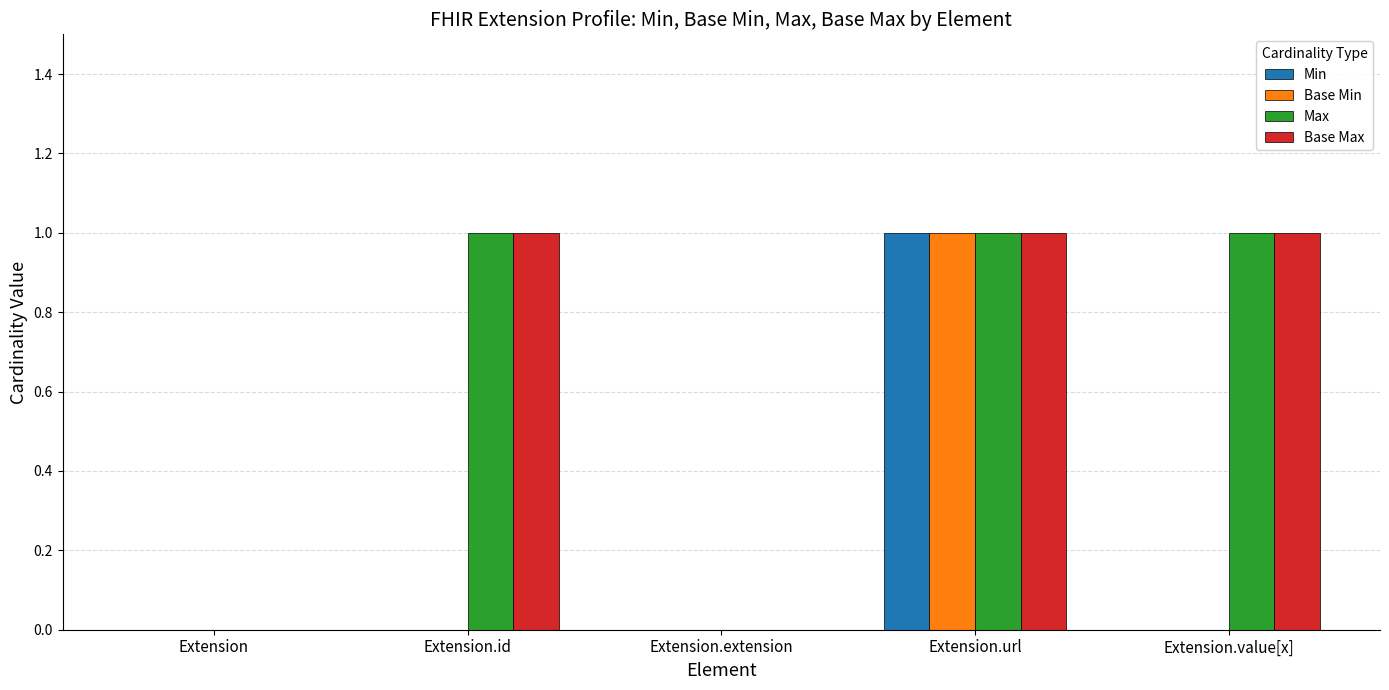

Reading right to left, transcribe all the data shown in this chart.

Min: 0	1	0	0	0
Base Min: 0	1	0	0	0
Max: 1	1	0	1	0
Base Max: 1	1	0	1	0